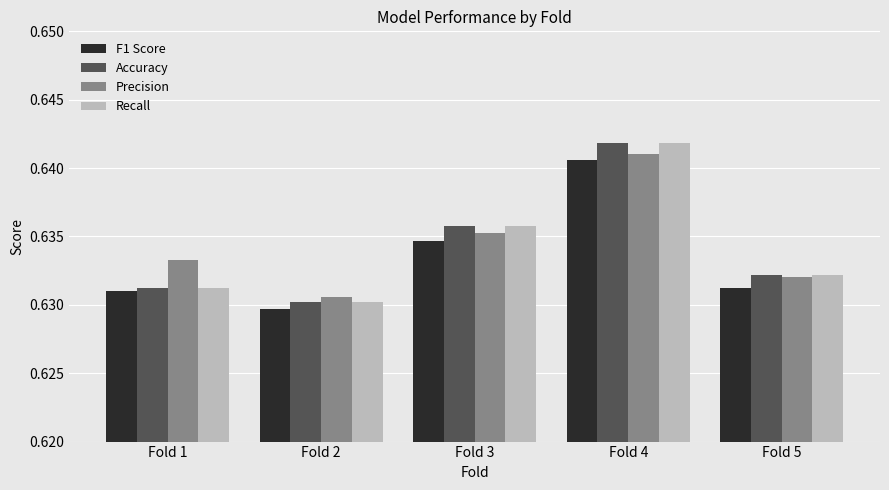

The Accuracy series shows 0.4 at Fold 4. True or false?

False